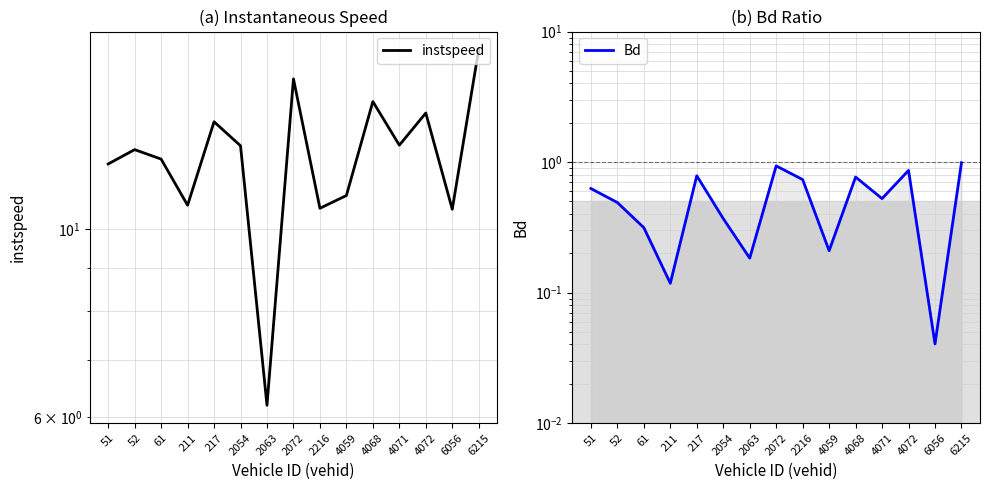

At which category does instspeed reach its first local peak?

52